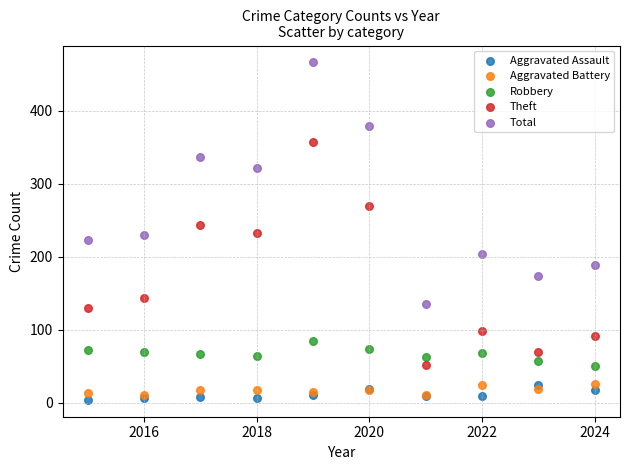

In the Total series, what Y value is closest to 300?

322